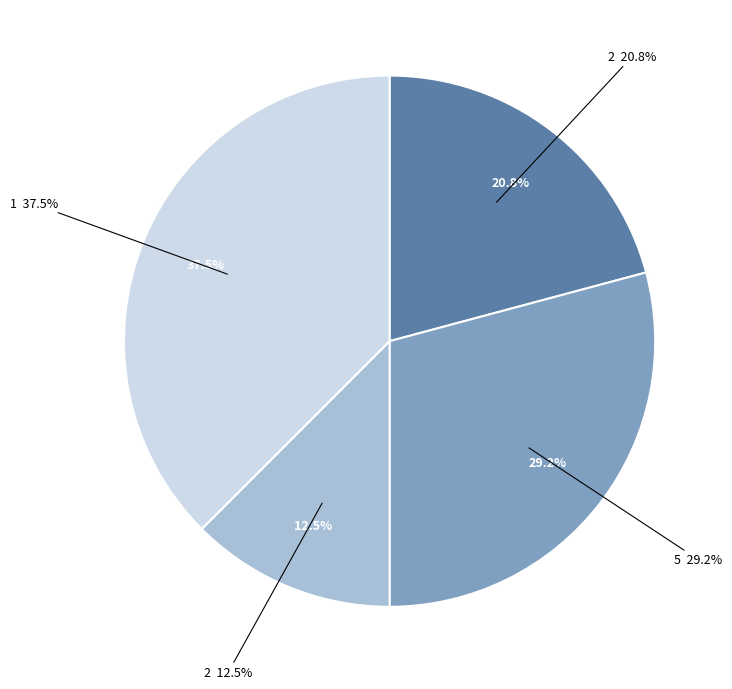

What is the change in value from 2 to 1?

+6